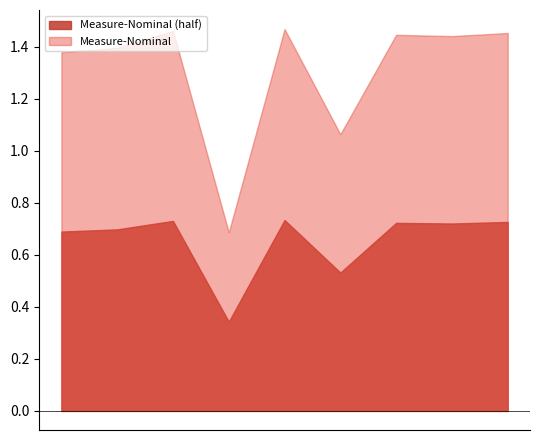

True or false: Measure and Nominal intersect in this chart.

False